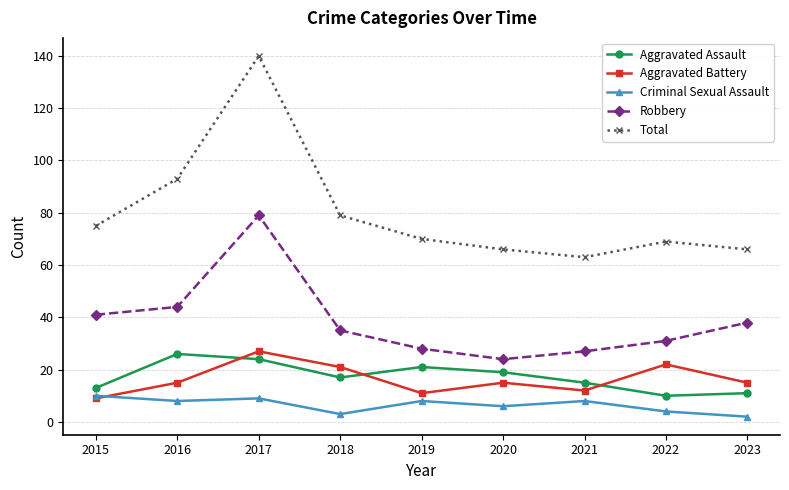

What is the value of the Robbery point at the 9th from the left?

38